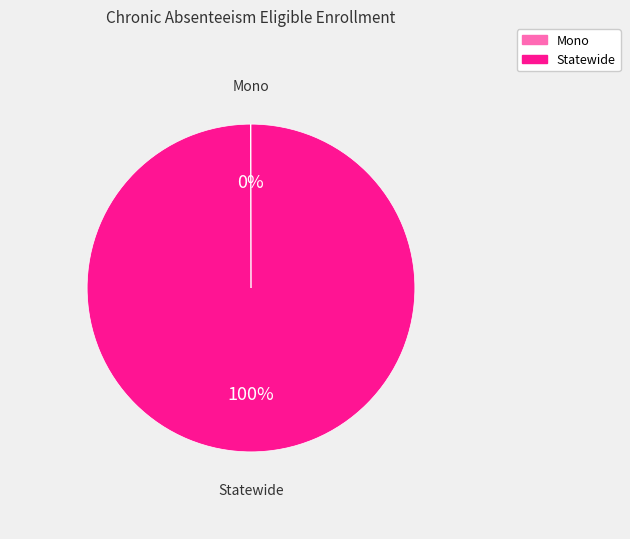

What is the largest slice in the pie chart?

Statewide